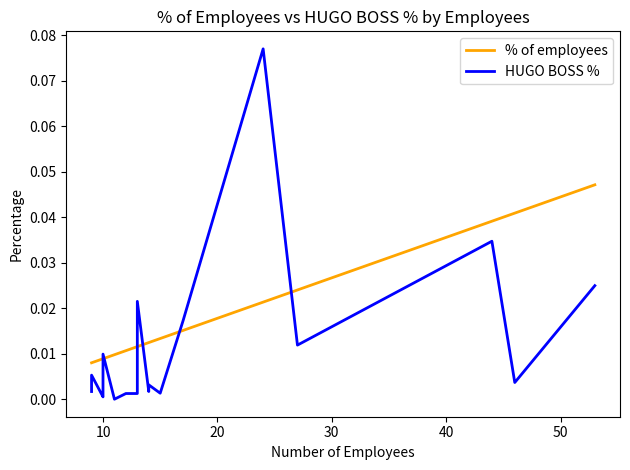

How many intersections are there between % of employees and HUGO BOSS %?

6